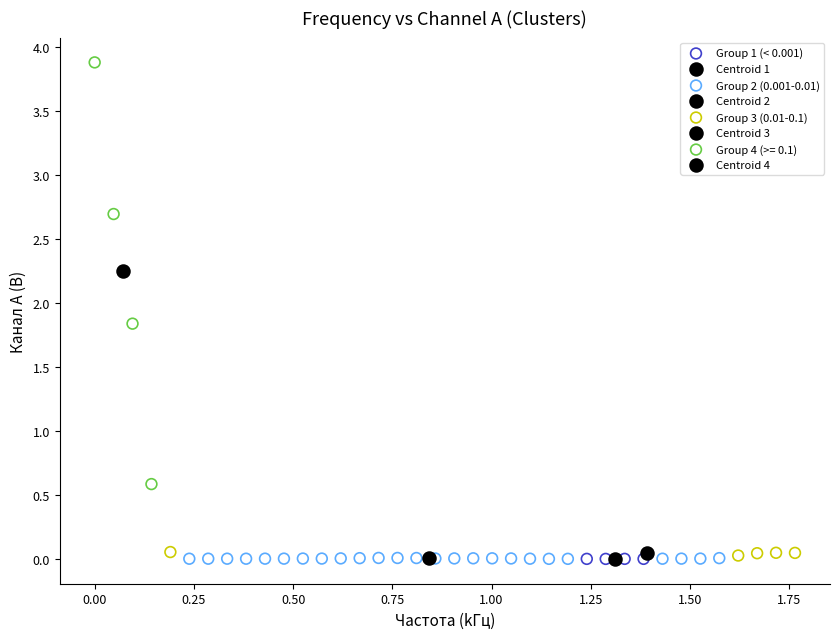

Which series contains the highest Y value?

Group 4 (>= 0.1)